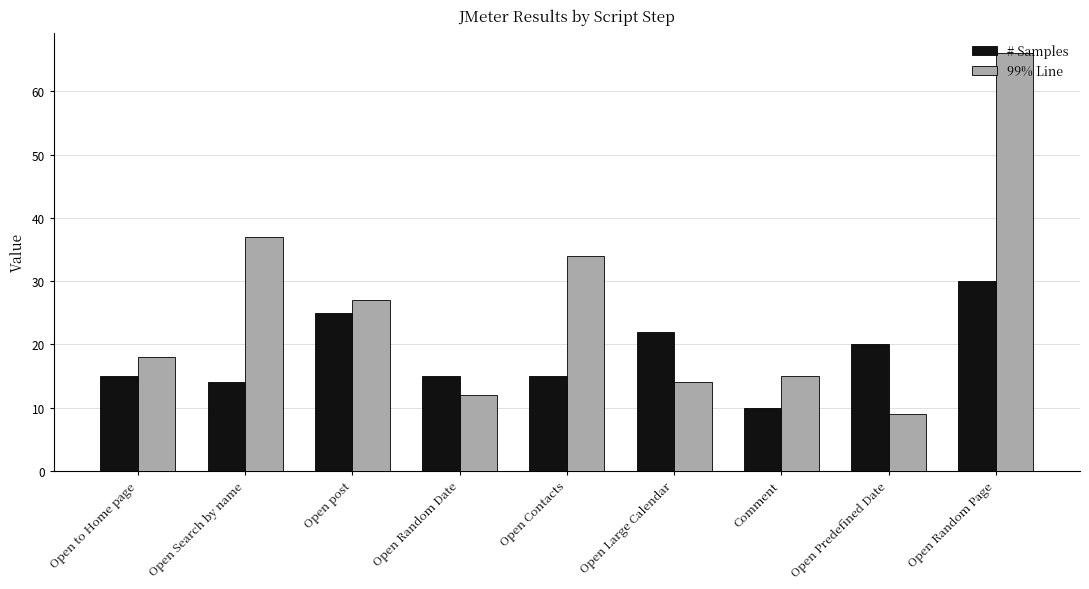

True or false: 99% Line has a value of 66 at Open Random Page.

True